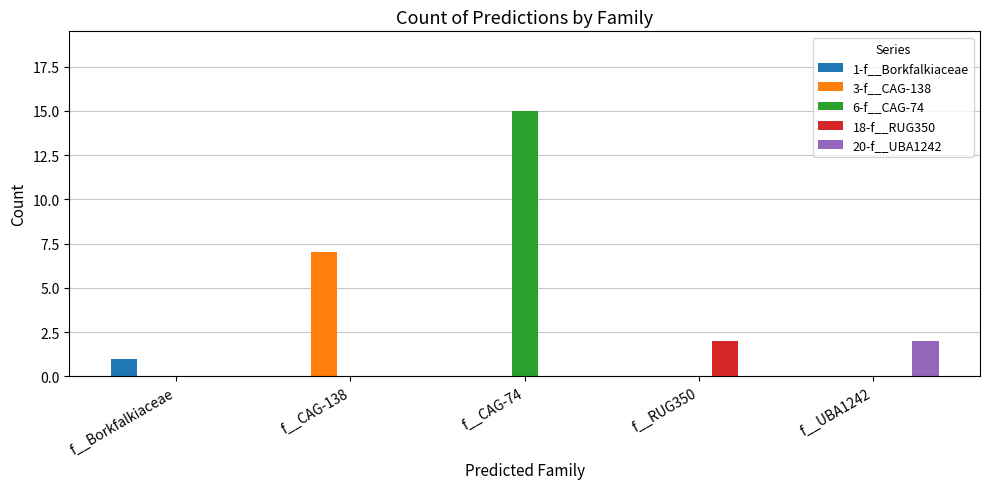

Are the bars grouped side by side (vs. stacked)?

Yes